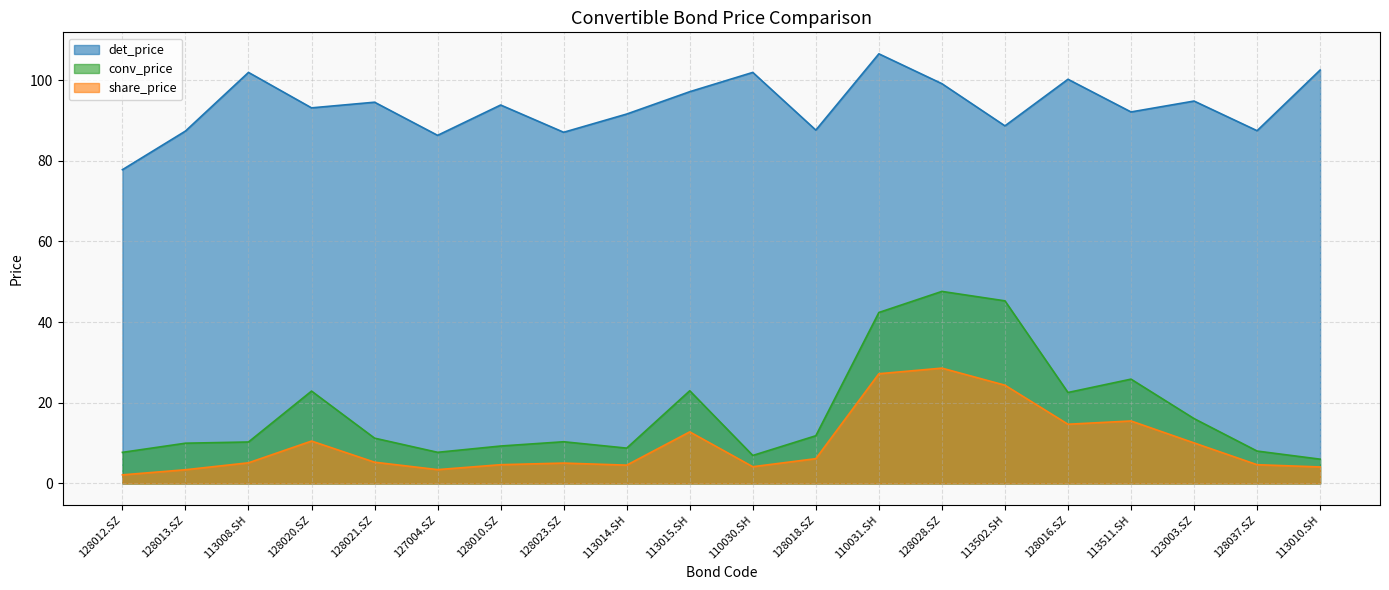

How many lines are shown in the chart?

3